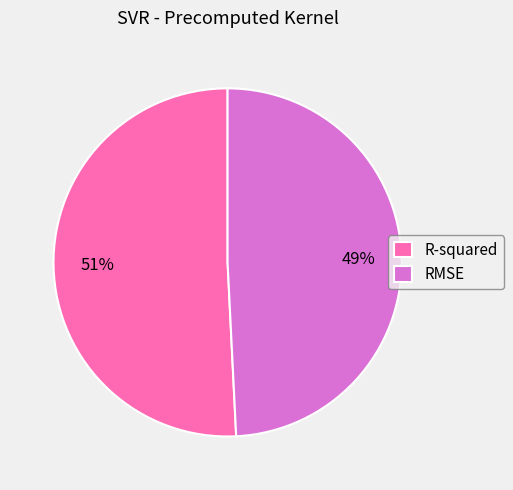

Which category has the biggest portion of the pie?

R-squared